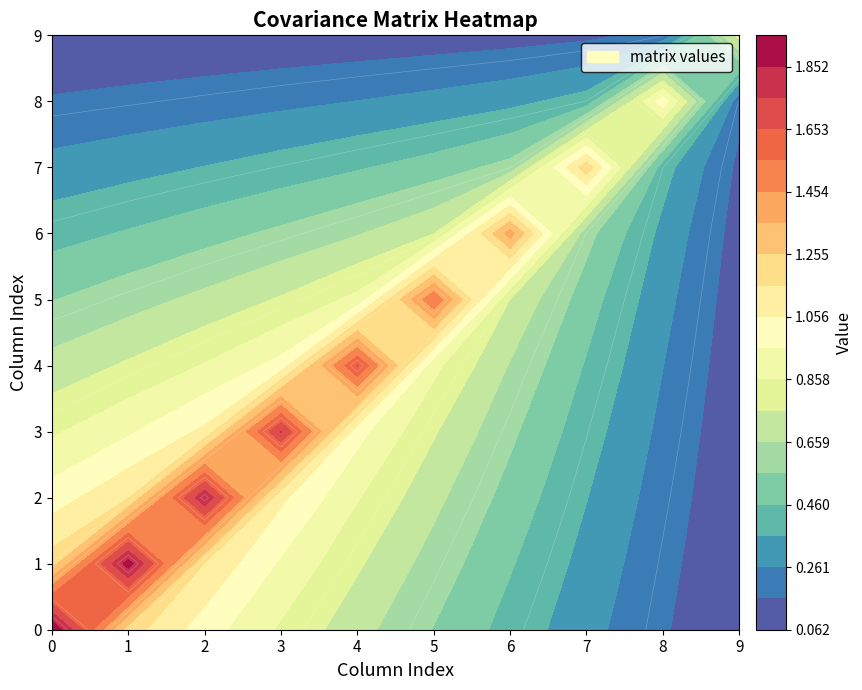

Between col_2 and col_0, which is larger?

col_0